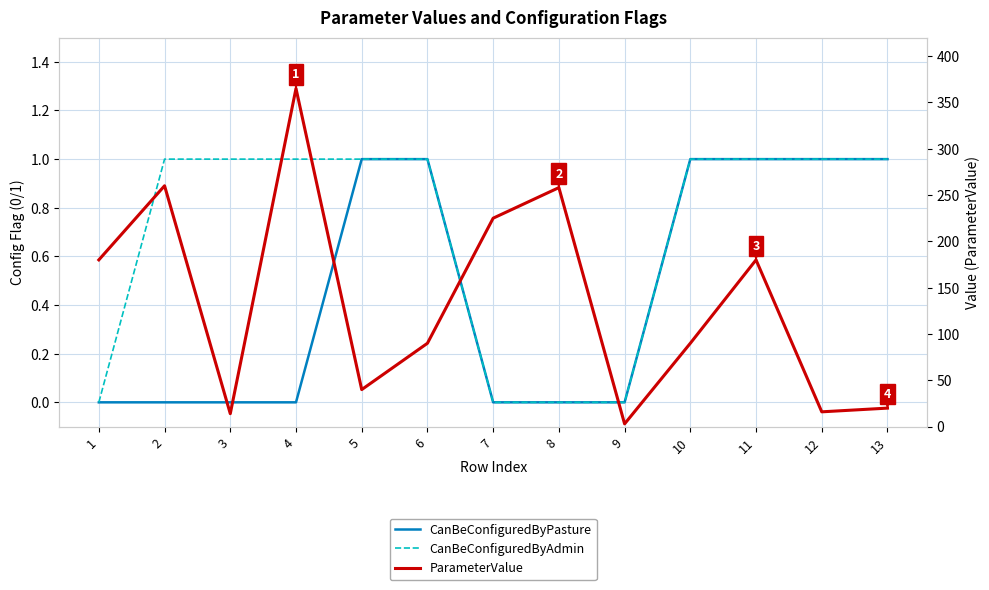

Is the value of CanBeConfiguredByAdmin at 11 greater than the value of CanBeConfiguredByPasture at 3?

Yes